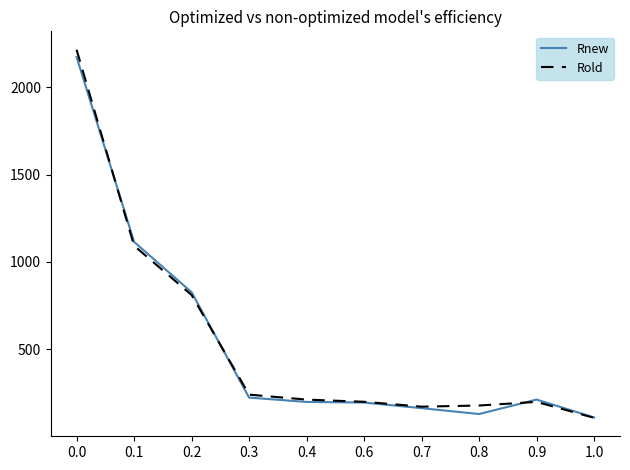

What is the minimum value shown in the chart?

108.0